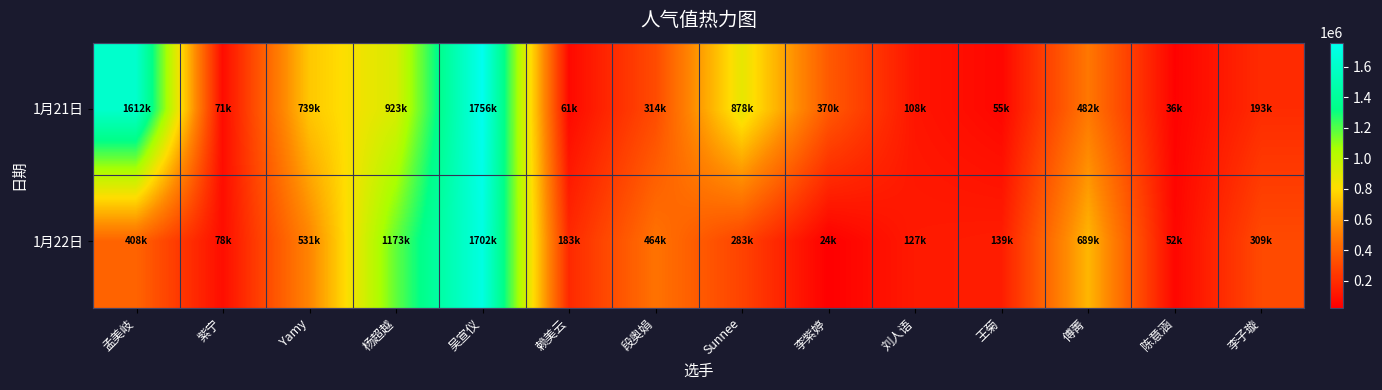

Reading left to right, transcribe all the data shown in this chart.

1月21日: 孟美岐=1612618	紫宁=71550	Yamy=739030	杨超越=923804	吴宣仪=1756048	赖美云=61465	段奥娟=314896	Sunnee=878578	李紫婷=370936	刘人语=108051	王菊=55126	傅菁=482362	陈意涵=36508	李子璇=193652
1月22日: 孟美岐=408658	紫宁=78805	Yamy=531407	杨超越=1173471	吴宣仪=1702632	赖美云=183782	段奥娟=464796	Sunnee=283426	李紫婷=24743	刘人语=127730	王菊=139275	傅菁=689484	陈意涵=52902	李子璇=309769